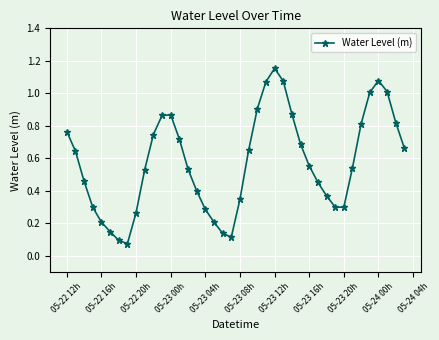

What is the value of the 38th point from the left?

1.0